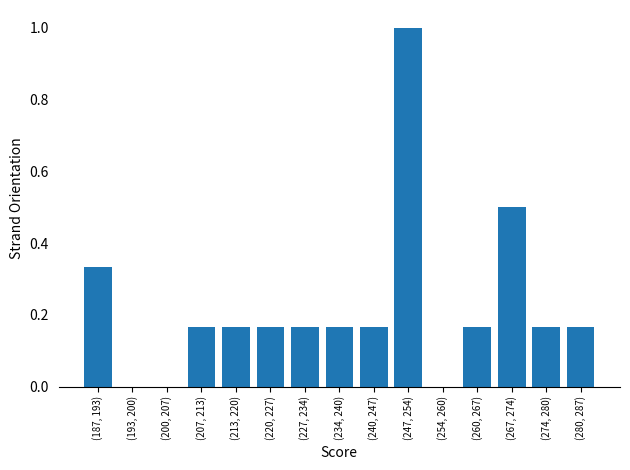

Is it true that the value at (254, 260) is 0.0?

True